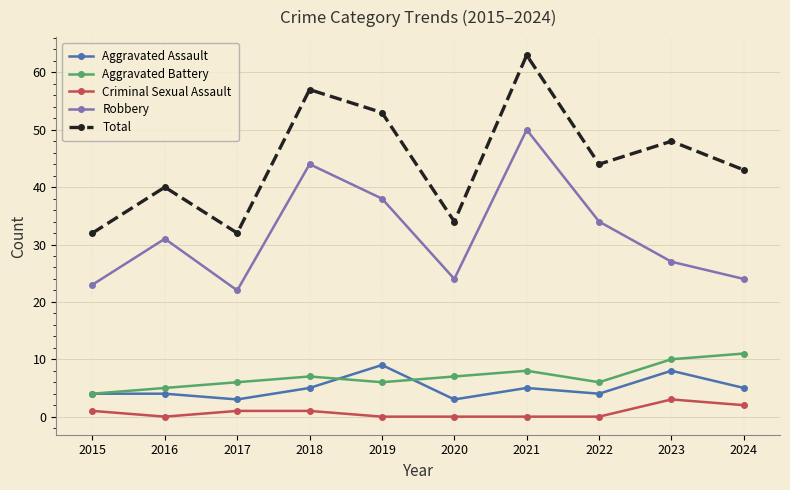

True or false: Criminal Sexual Assault and Robbery intersect in this chart.

False